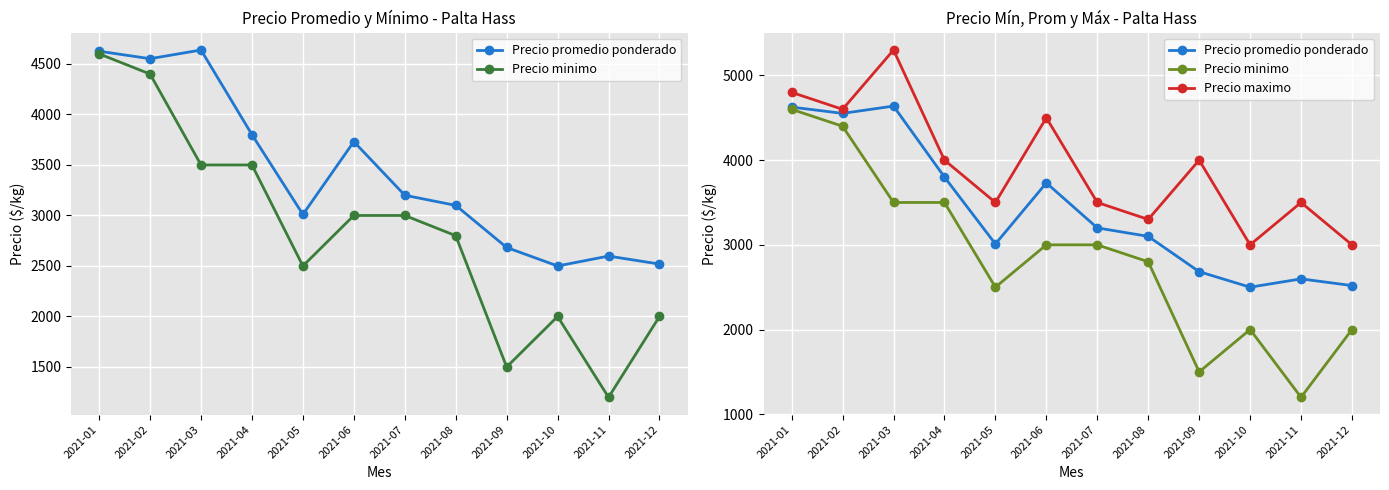

How many data points in Precio maximo are less than 4000?

6